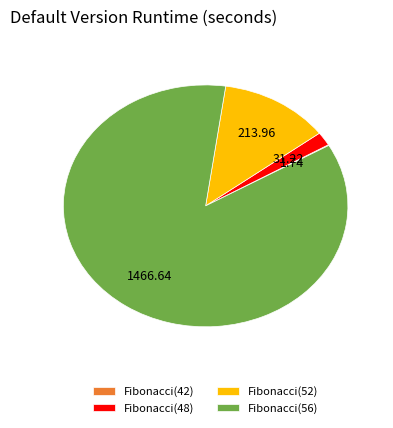

Does any single category account for the majority?

Yes